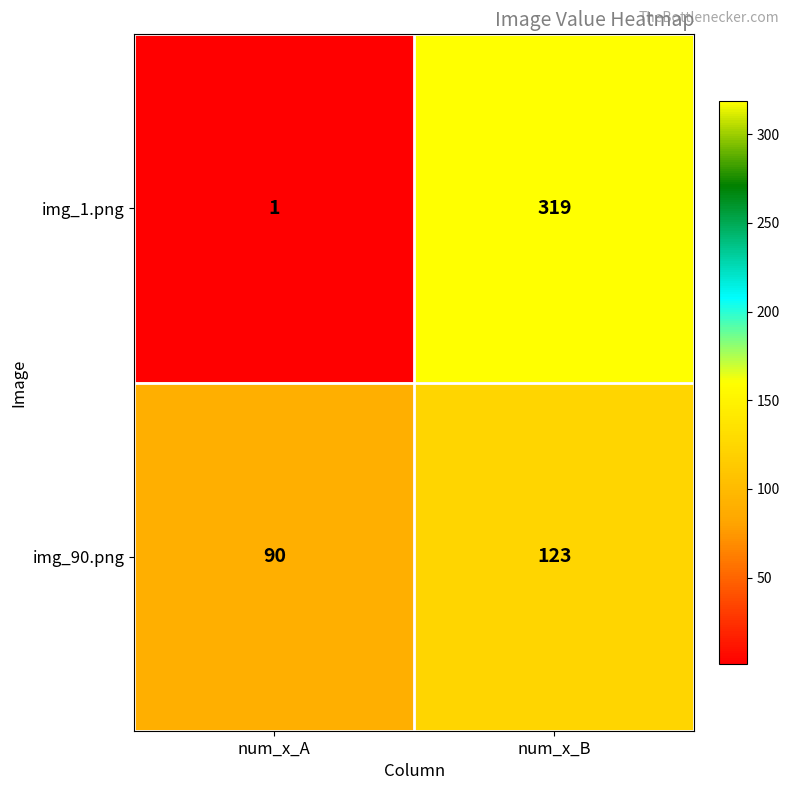

At num_x_A, list the series in order from smallest to largest.

img_1.png, img_90.png